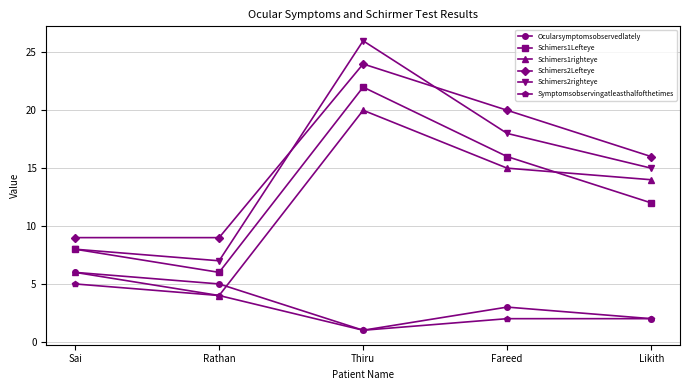

What is the approximate value of Ocularsymptomsobservedlately at Rathan?

5